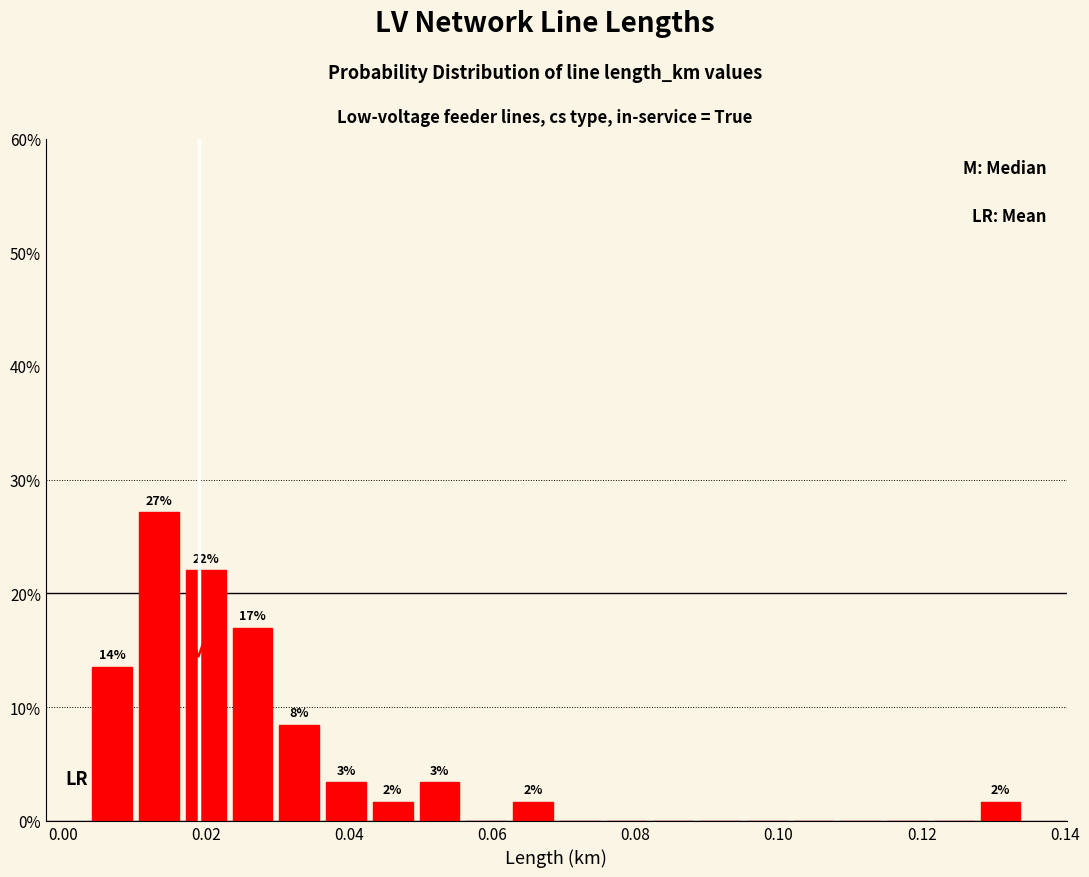

Around what value on the x-axis is the tallest bar? Give the approximate position of its centre, as read against the axis.

0.014